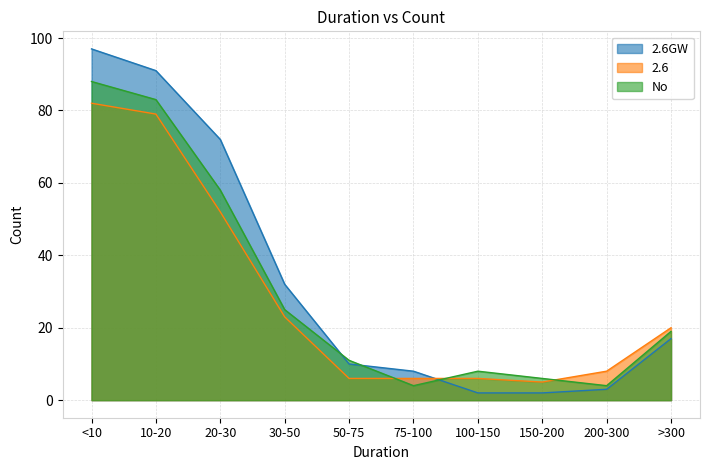

How many values in the No series exceed 19?

4